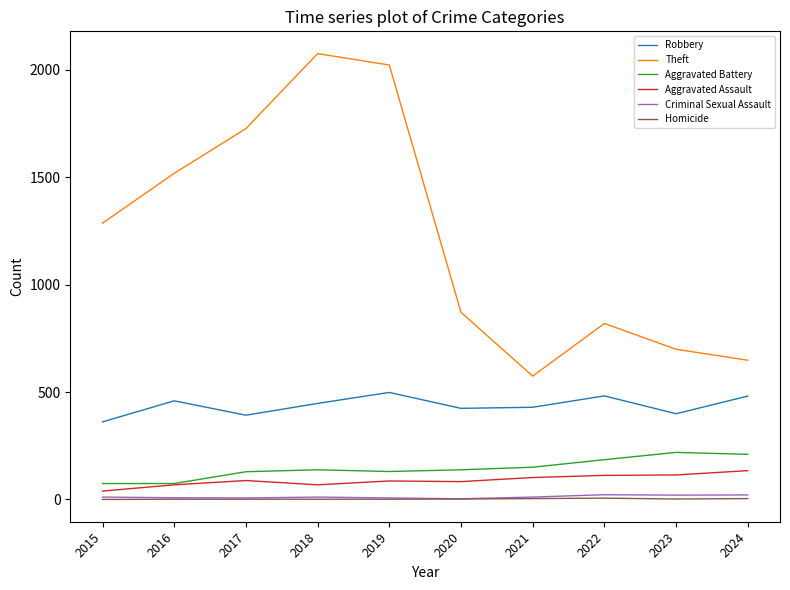

Does the chart display data point markers on the line(s)?

No